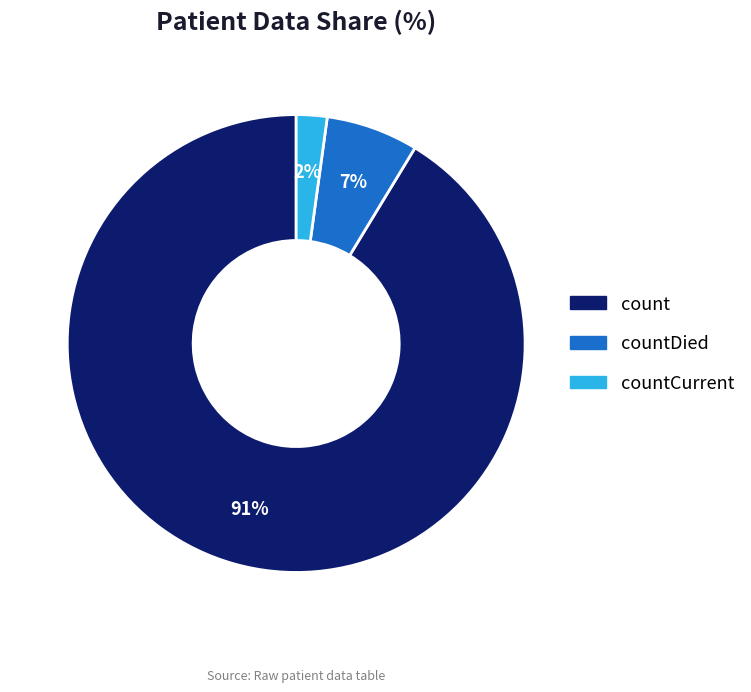

To the nearest percent, what is the average slice percentage?

33%